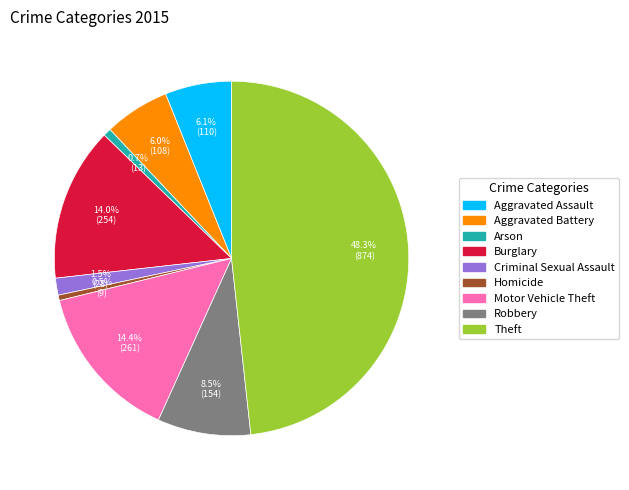

Is it true that Aggravated Battery is 19% of the pie?

False